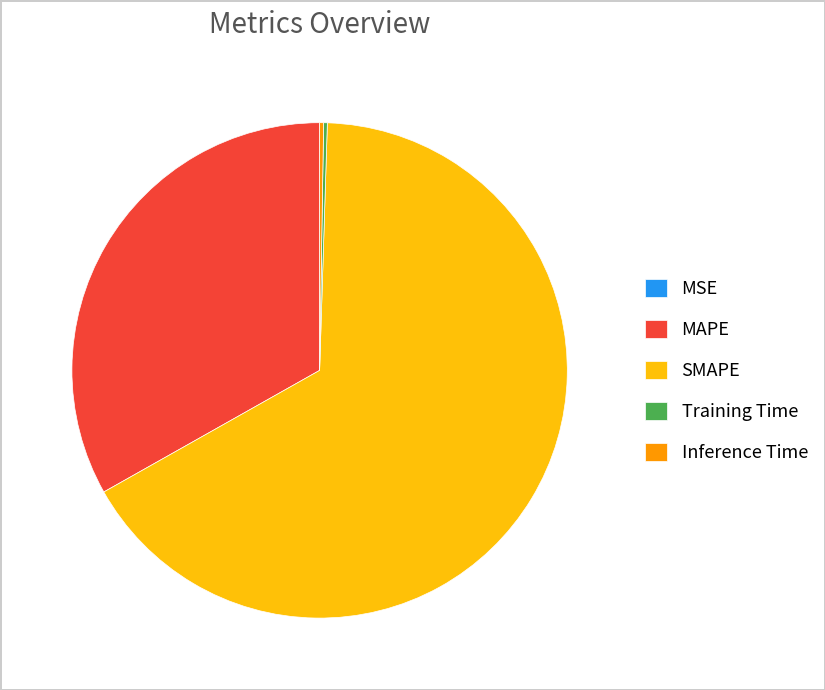

Is there any slice that represents more than half of the pie?

Yes